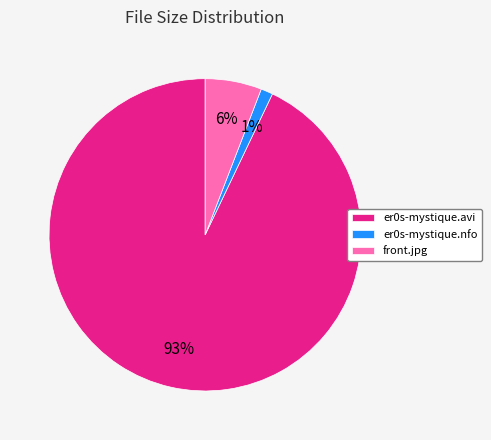

Which slice represents more than half of the pie?

er0s-mystique.avi